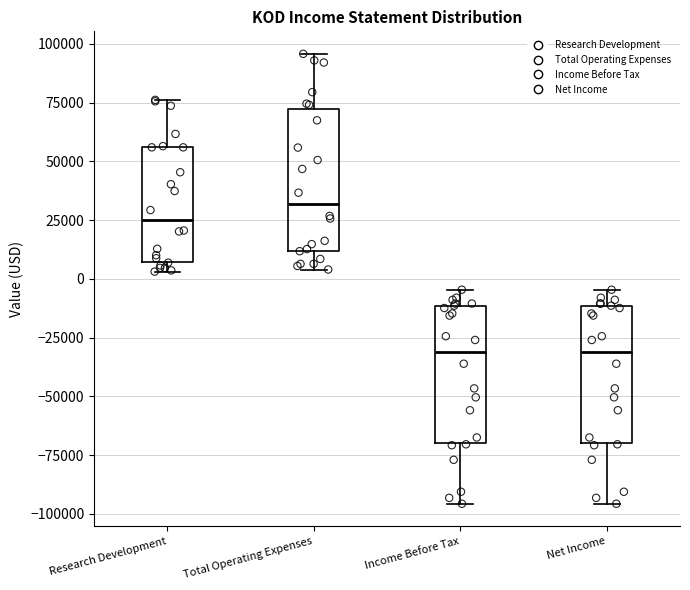

Which box has the highest median line?

Total Operating Expenses